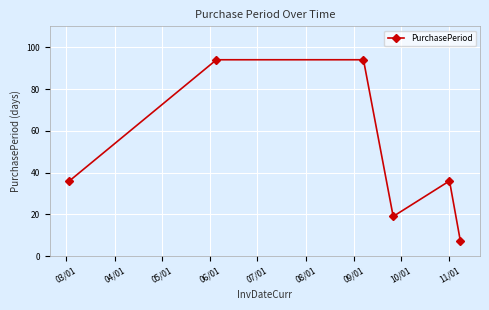

What is the sum of all values?

286